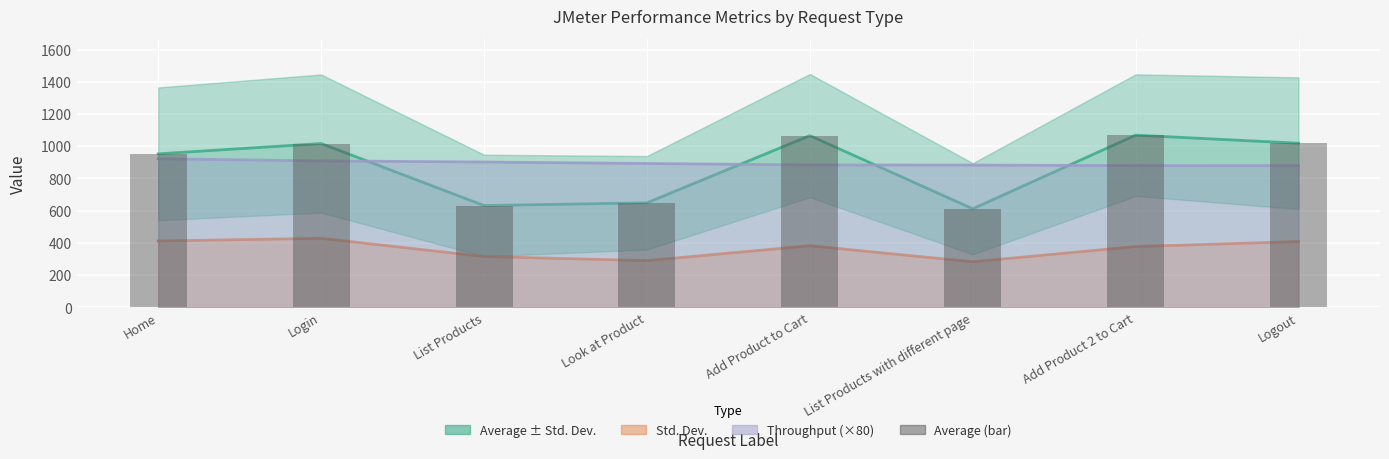

Where does the Throughput (×80) series first go above 893?

Home